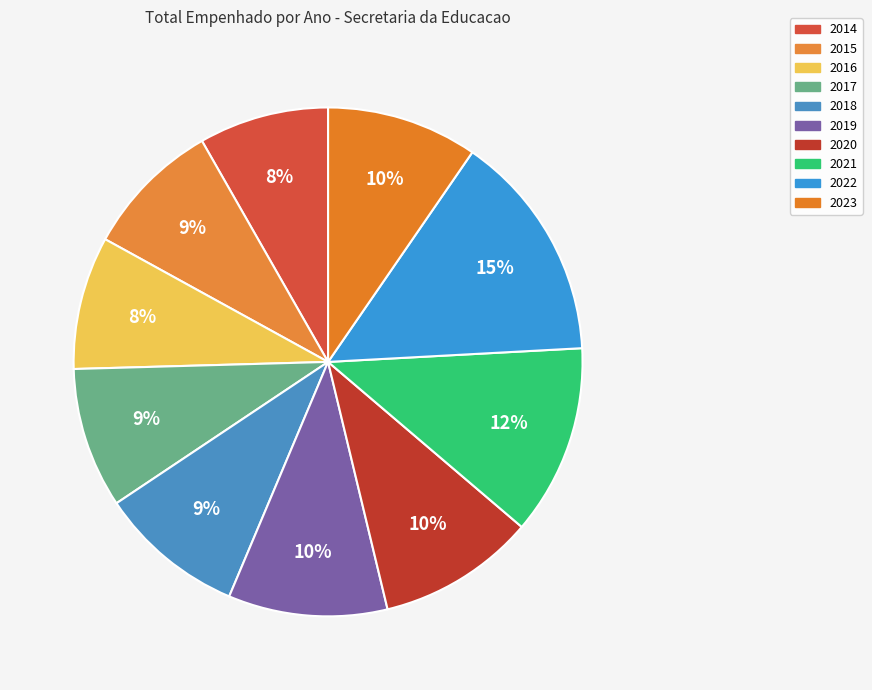

Which has a higher value, 2020 or 2019?

2019